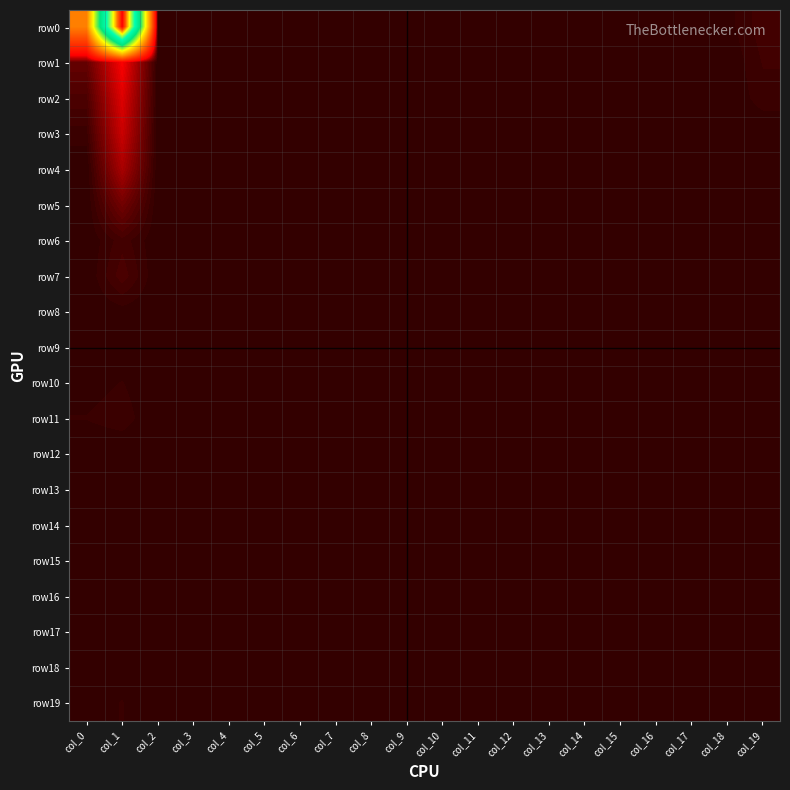

At how many categories does at least one series exceed 860?

1